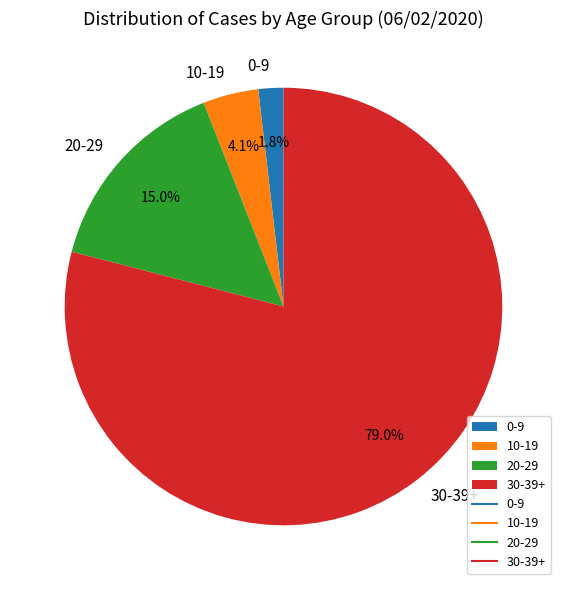

Rank the categories by value from lowest to highest.

0-9, 10-19, 20-29, 30-39+